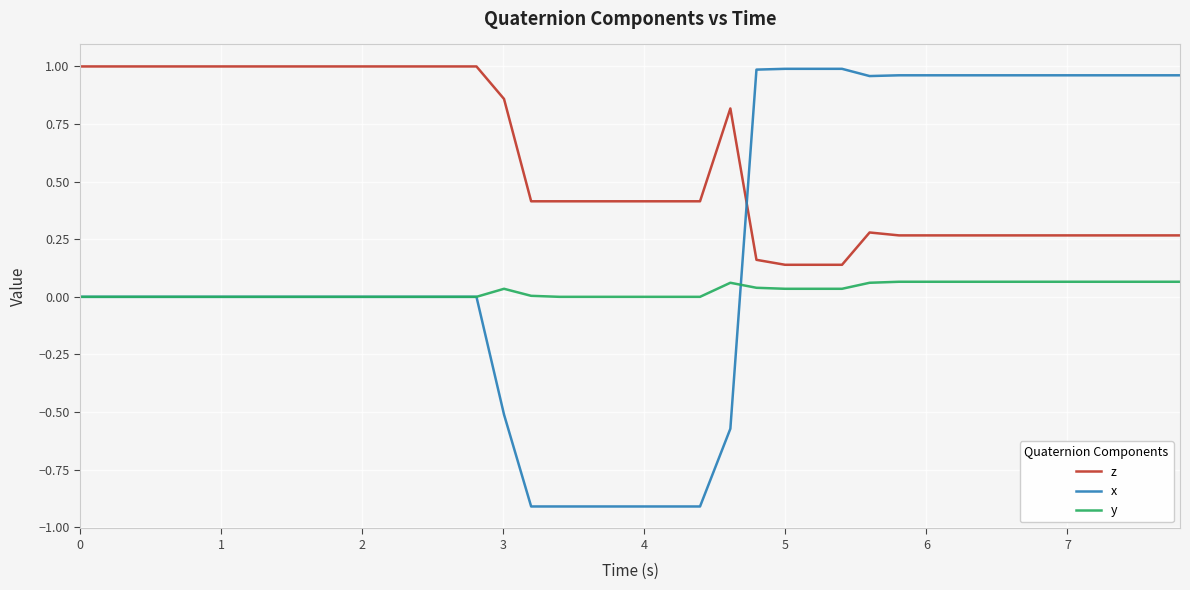

What is the lowest value of the x series?

-0.9